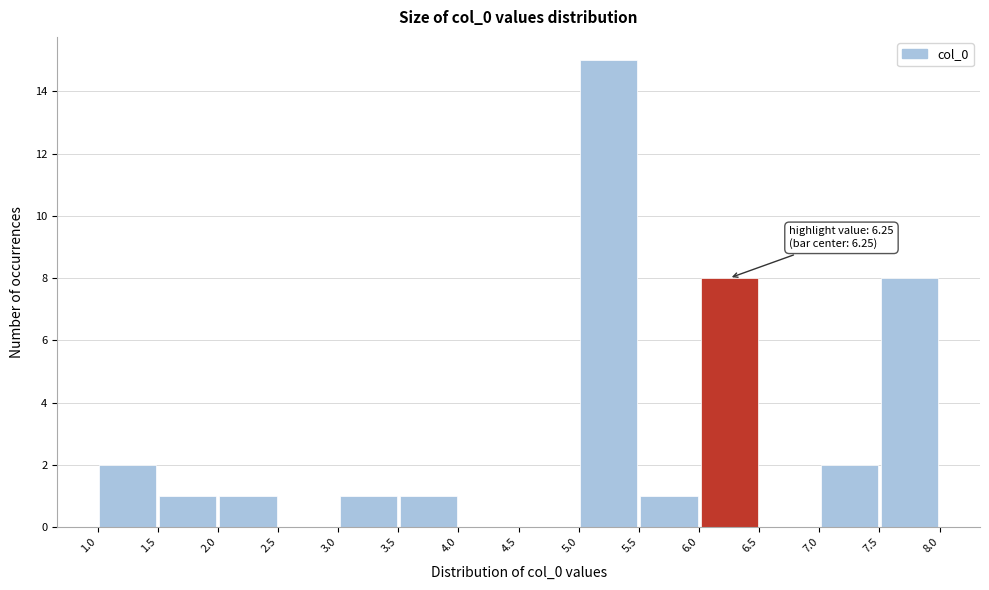

Which range on the x-axis has the tallest bar?

5.0 to 5.5